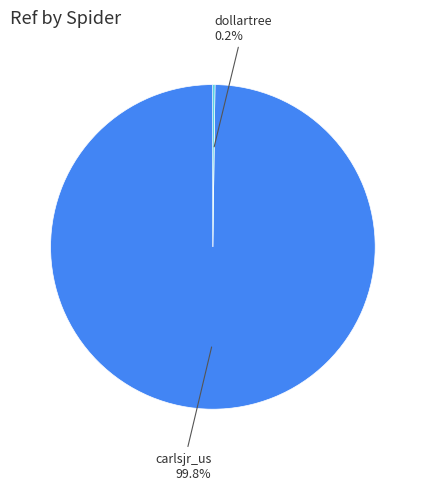

Is there a majority slice in this chart?

Yes